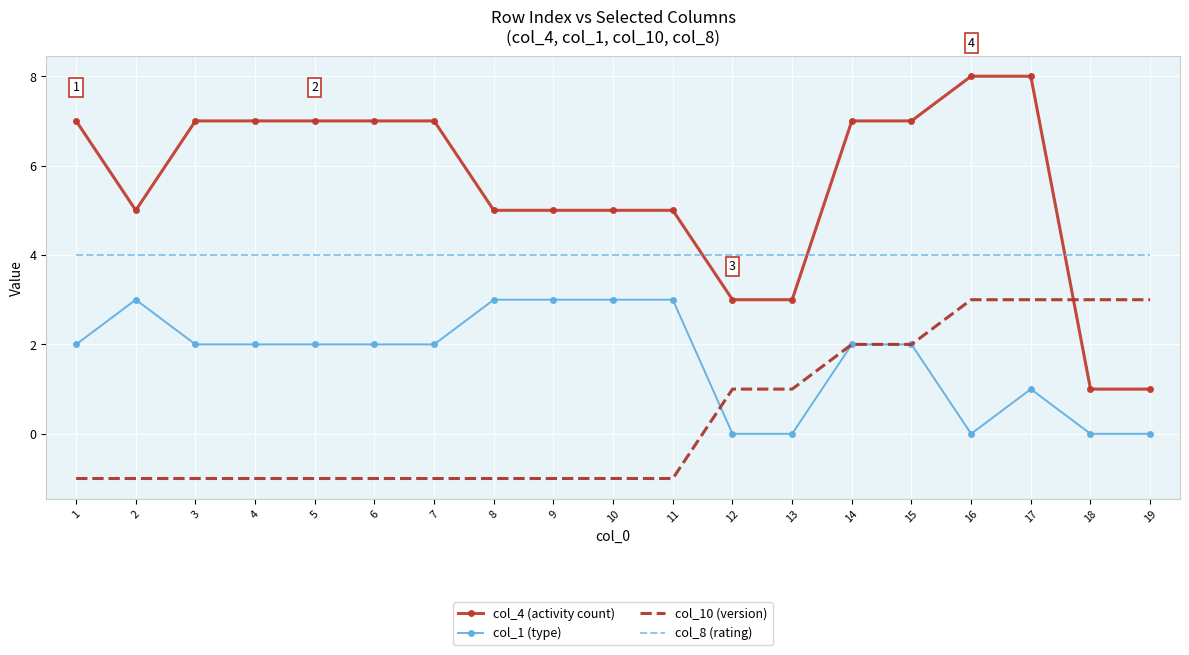

Reading left to right, list all the values displayed in this chart.

col_4 (activity count): 7	5	7	7	7	7	7	5	5	5	5	3	3	7	7	8	8	1	1
col_1 (type): 2	3	2	2	2	2	2	3	3	3	3	0	0	2	2	0	1	0	0
col_10 (version): -1	-1	-1	-1	-1	-1	-1	-1	-1	-1	-1	1	1	2	2	3	3	3	3
col_8 (rating): 4	4	4	4	4	4	4	4	4	4	4	4	4	4	4	4	4	4	4